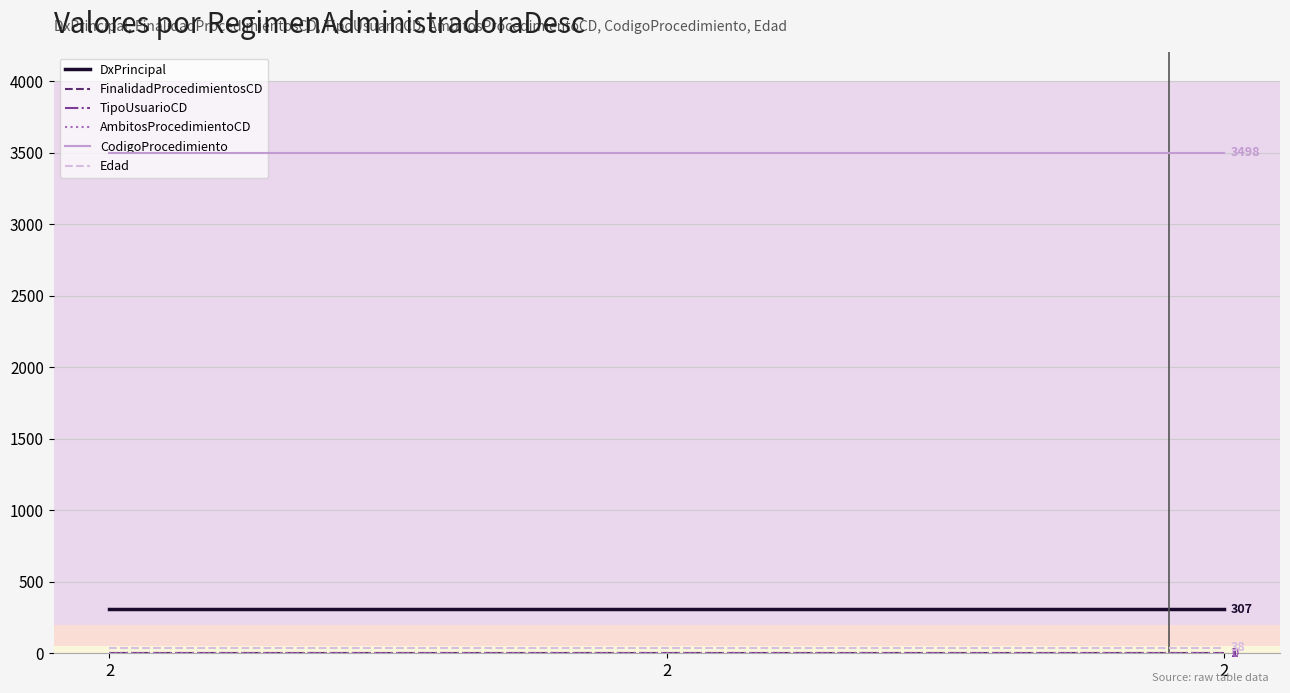

Reading left to right, transcribe all the data shown in this chart.

DxPrincipal: 2=307	2=307	2=307
FinalidadProcedimientosCD: 2=1	2=1	2=1
TipoUsuarioCD: 2=1	2=1	2=1
AmbitosProcedimientoCD: 2=0	2=0	2=0
CodigoProcedimiento: 2=3498	2=3498	2=3498
Edad: 2=38	2=38	2=38